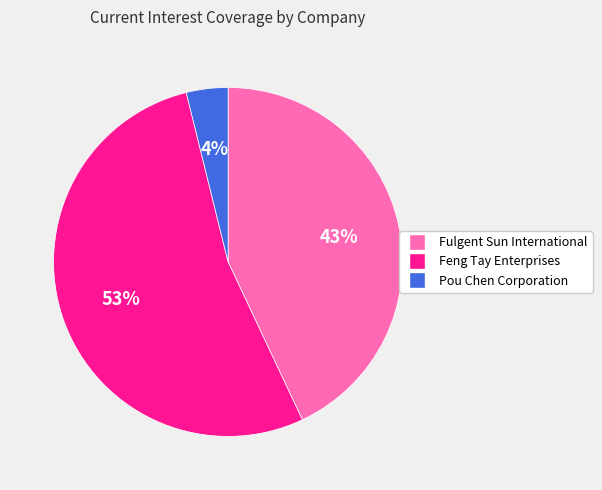

The Fulgent Sun International slice represents 36% of the pie. True or false?

False